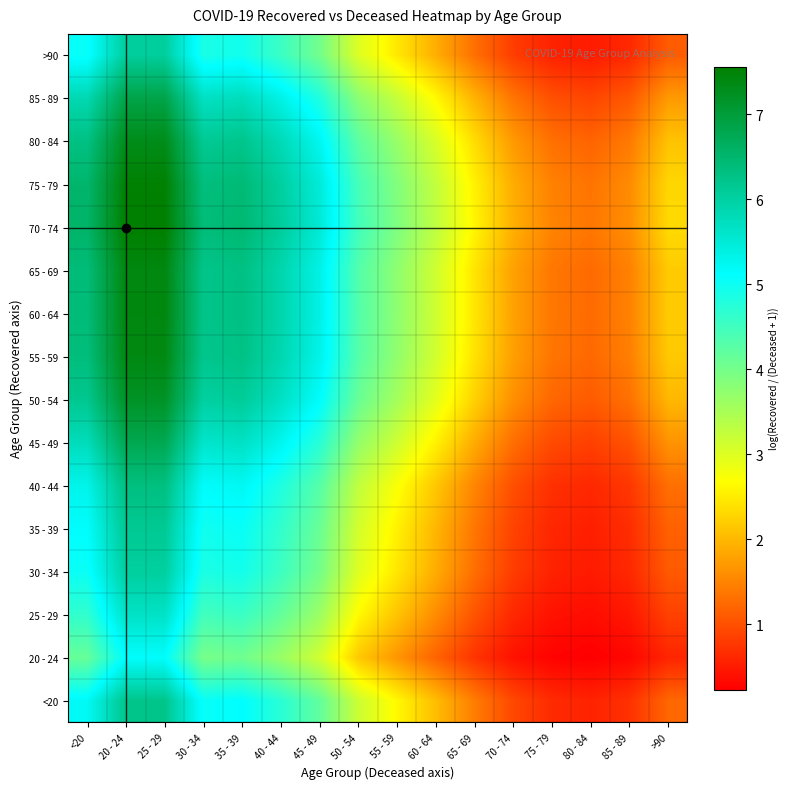

Which label corresponds to the largest value in the chart?

20 - 24